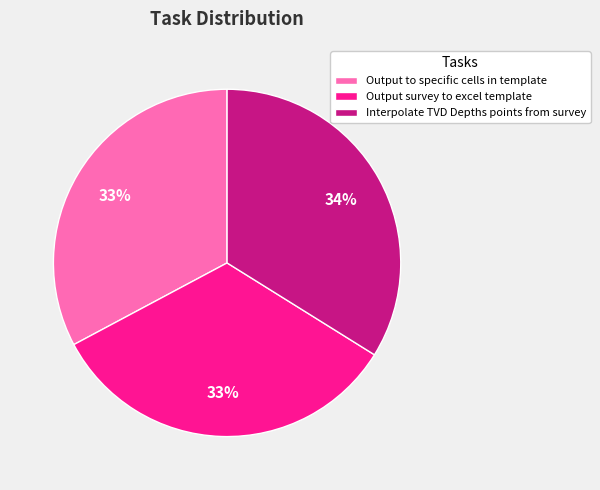

True or false: Output to specific cells in template accounts for 19% of the total.

False